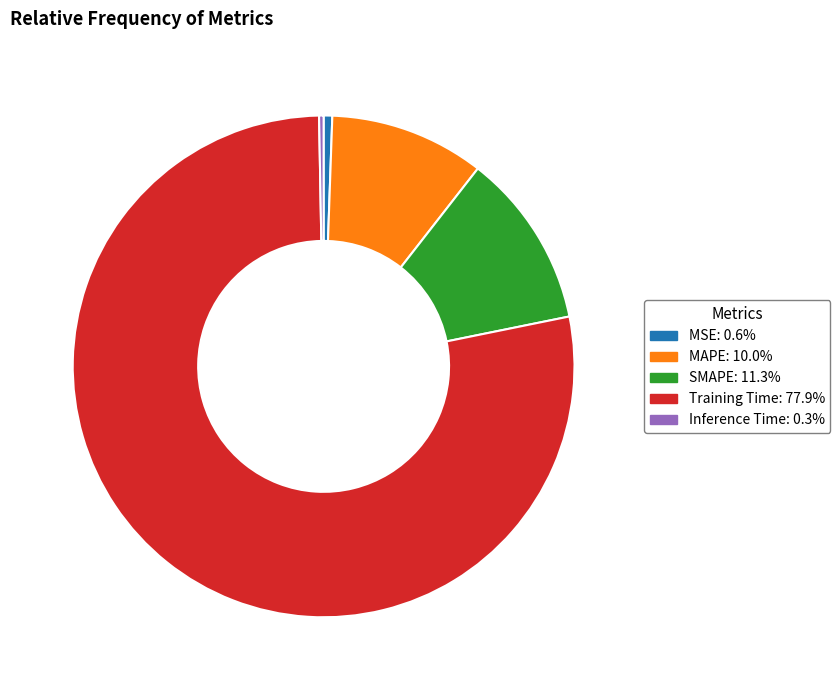

True or false: MAPE accounts for 1% of the total.

False